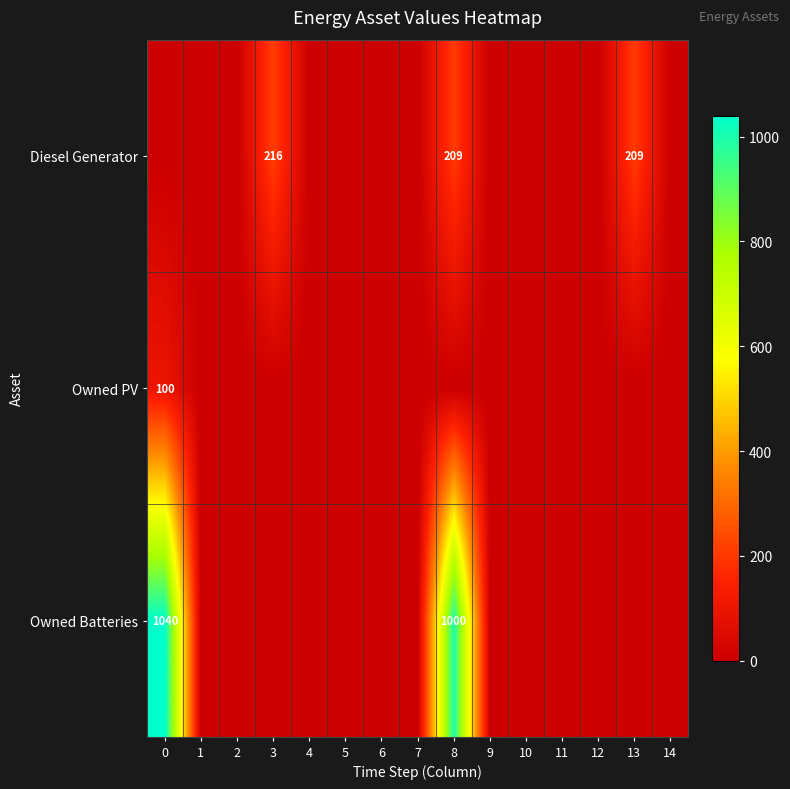

Is the value of Owned PV at 1 greater than the value of Diesel Generator at 11?

No